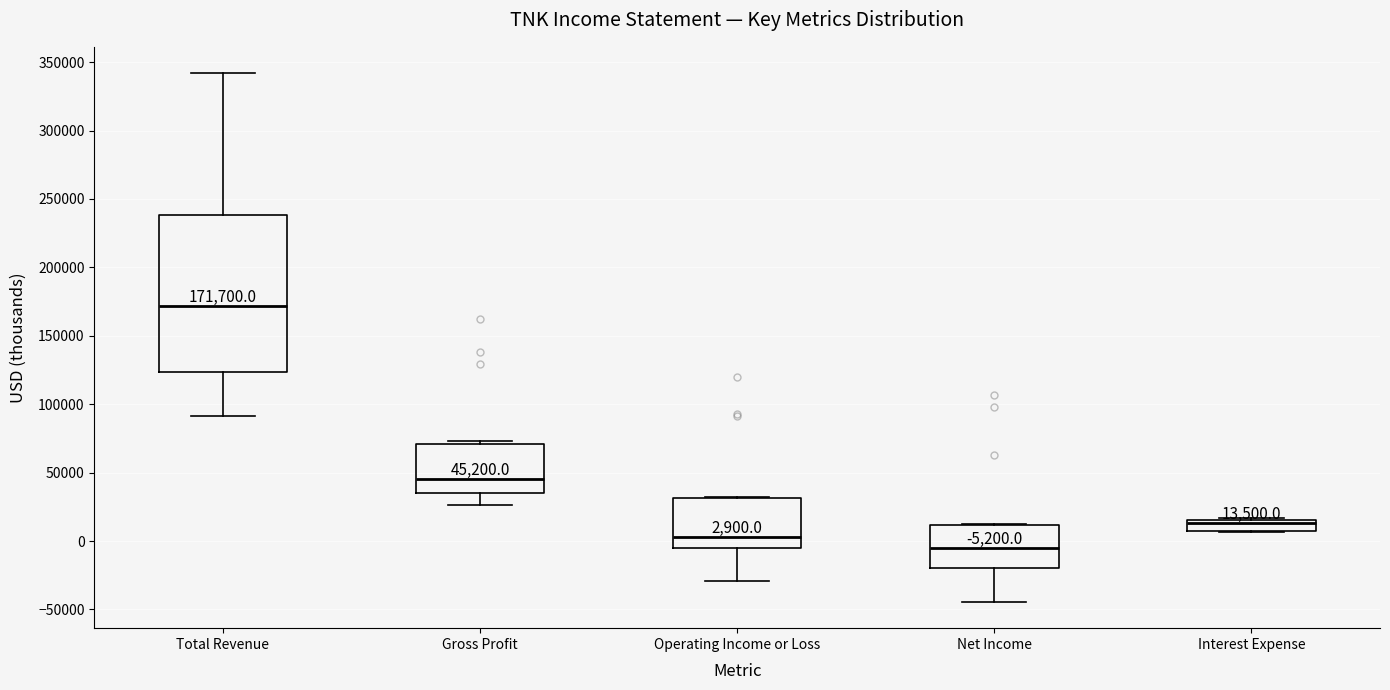

Comparing the boxes themselves (not the whiskers), which one is the tallest?

Total Revenue